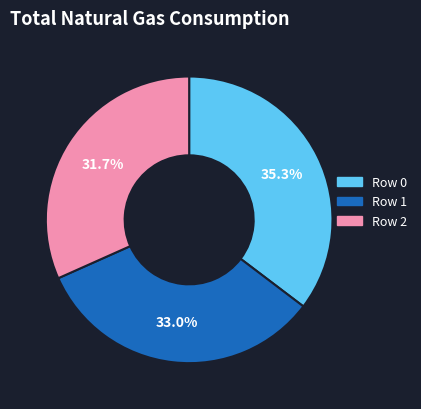

Does any single category account for the majority?

No